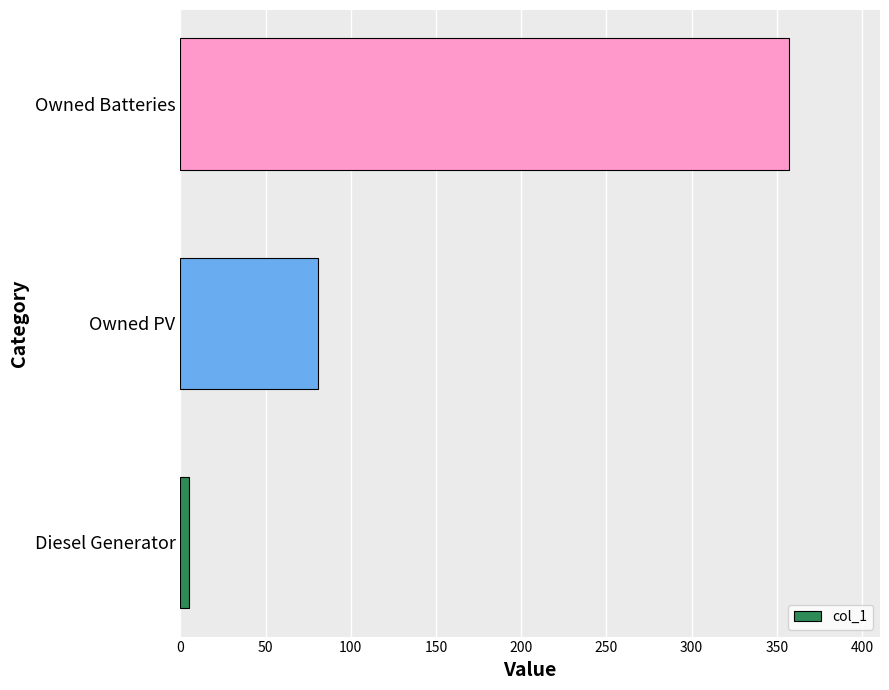

True or false: the data shows 81 at Owned PV.

True